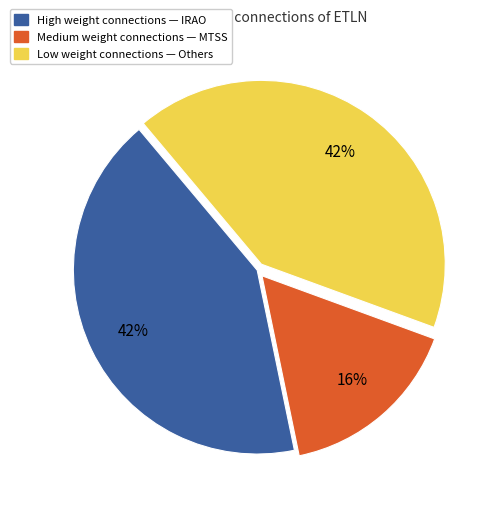

How many slices are in this pie chart?

3